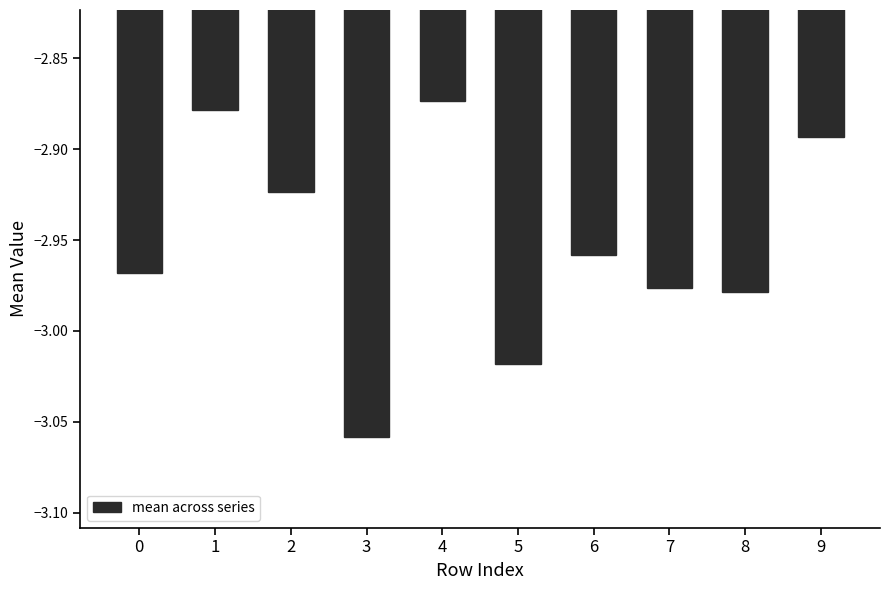

The value at 8 is -4.1. True or false?

False